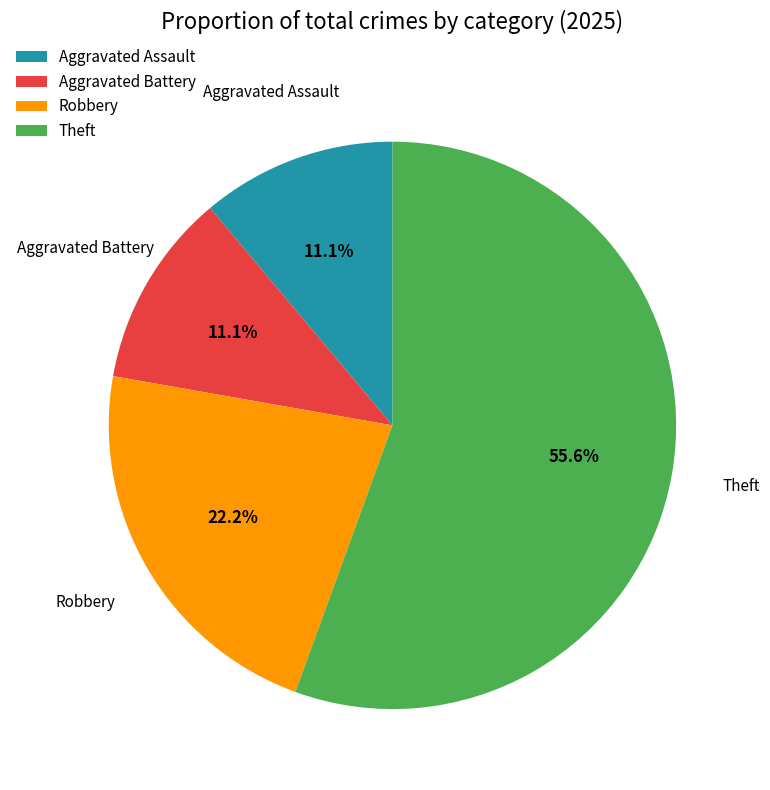

How many segments does this pie chart have?

4